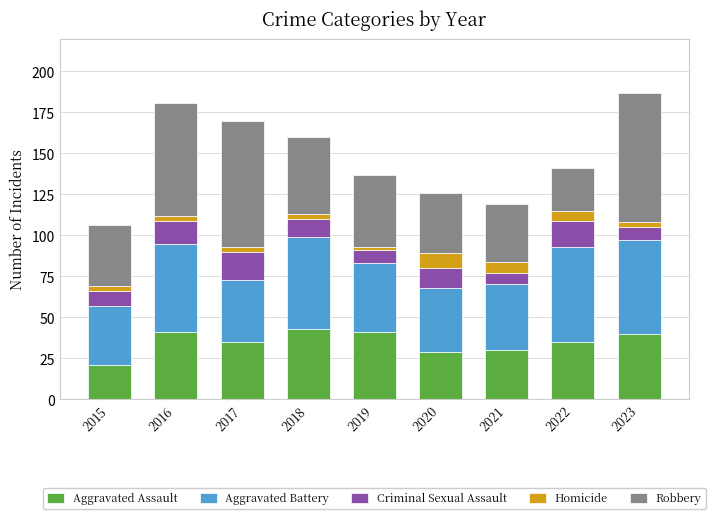

Which category has the lowest value in the Aggravated Assault series?

2015